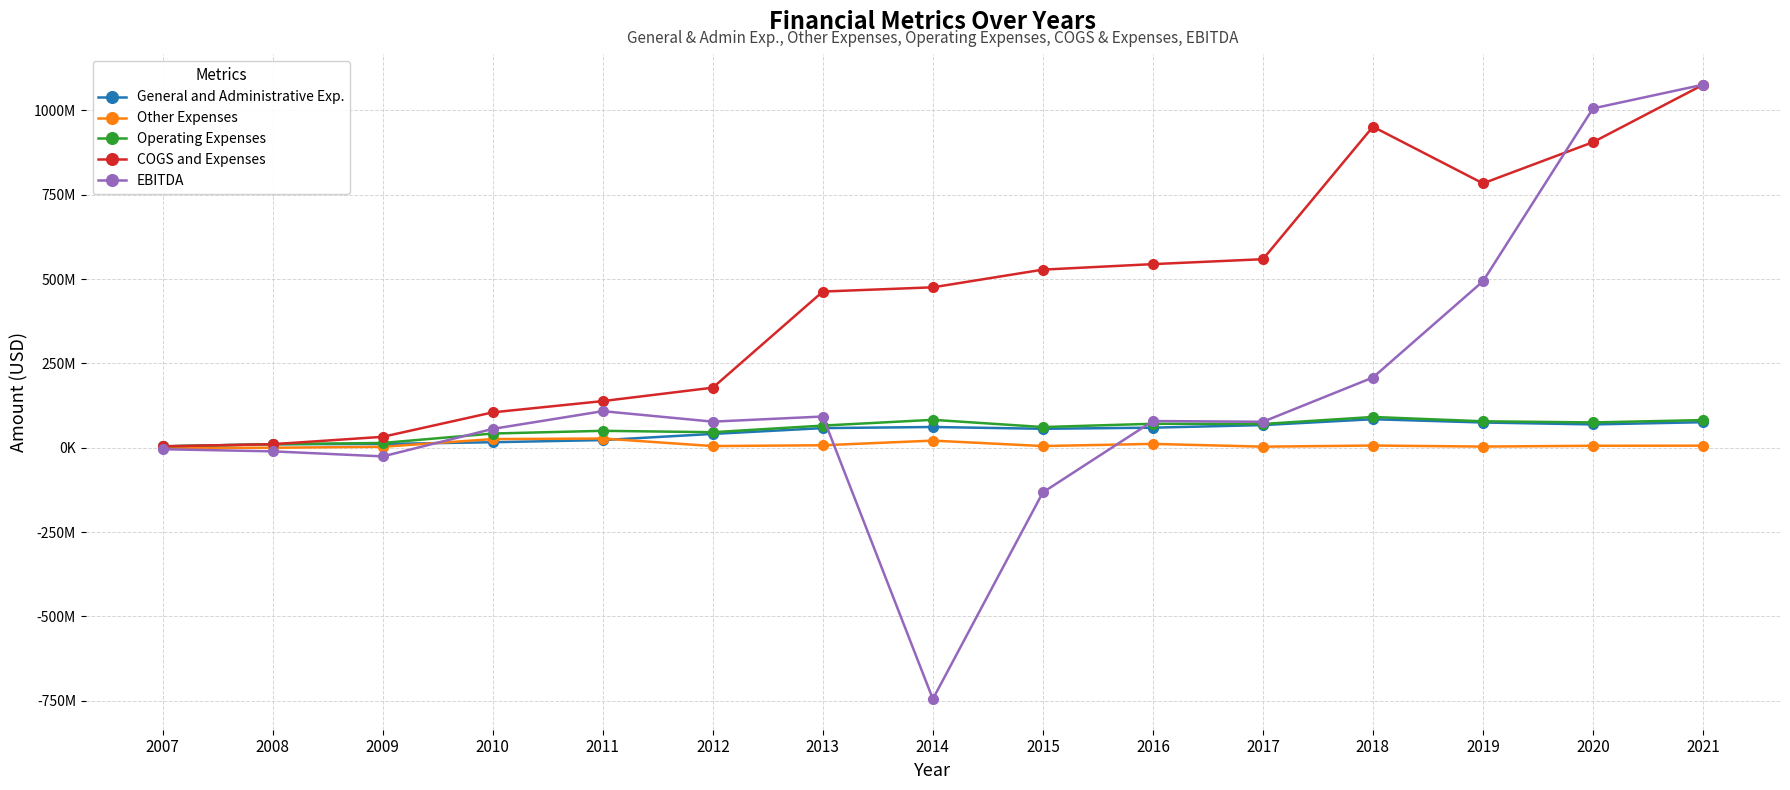

Is this an area chart (filled region under the line)?

No